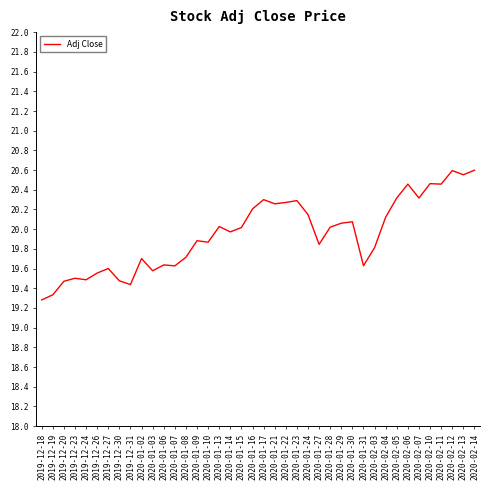

The value at 2020-01-03 is 26.2. True or false?

False